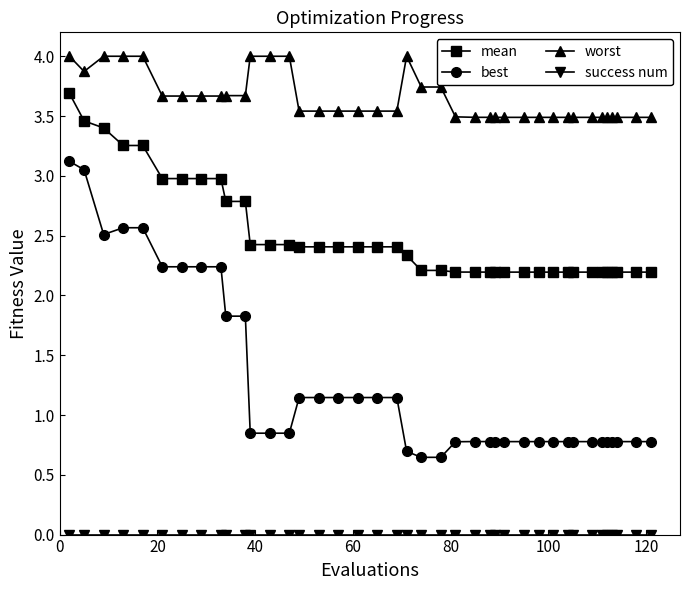

How many distinct data groups are displayed?

4